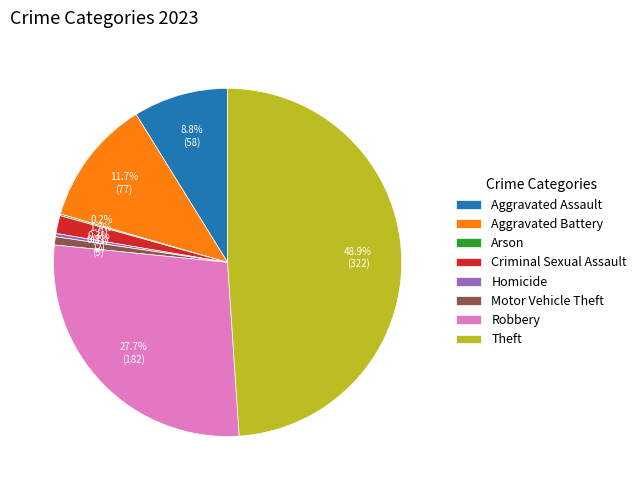

To the nearest percent, what is the combined percentage of Robbery and Aggravated Battery?

39%